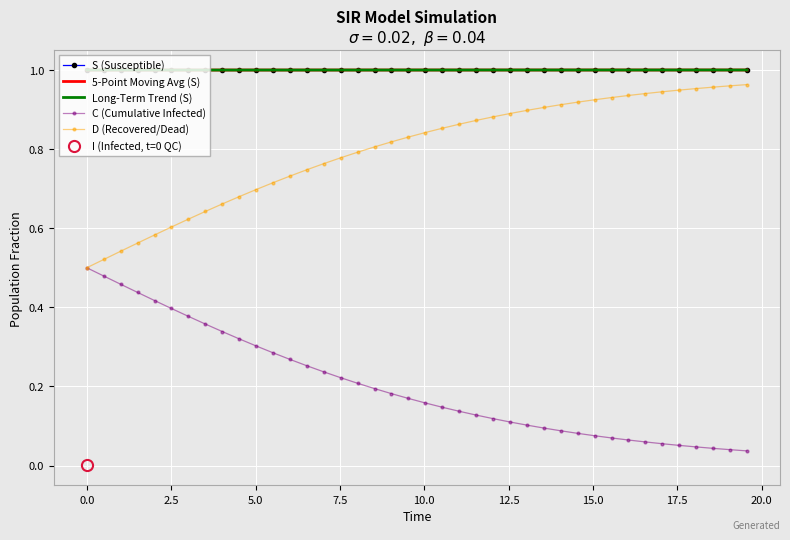

True or false: D (Recovered/Dead) and Long-Term Trend (S) cross at least once.

False